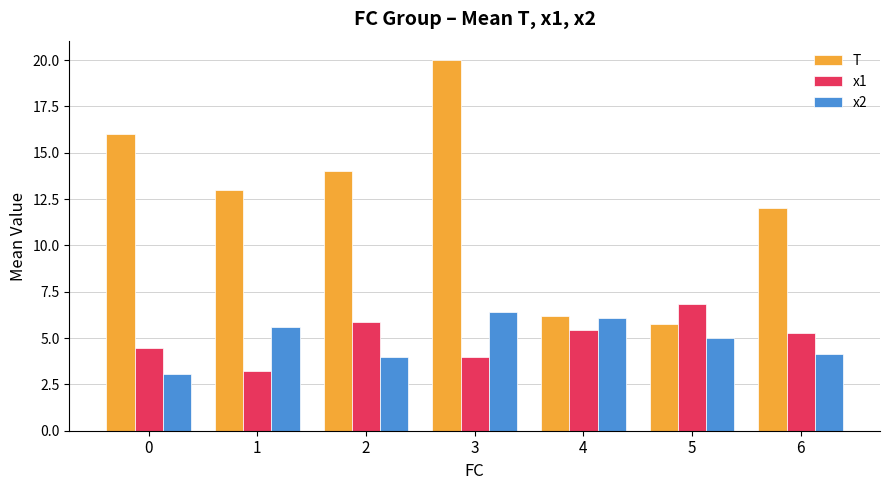

Is it true that x1 equals 1.6 at 1?

False